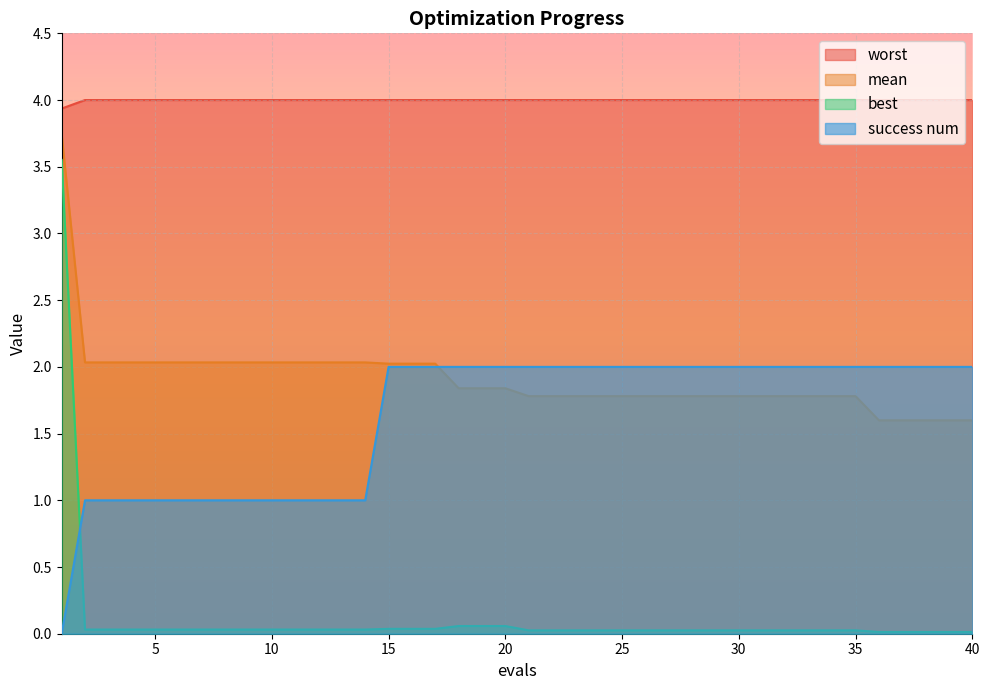

True or false: success num and worst cross at least once.

False